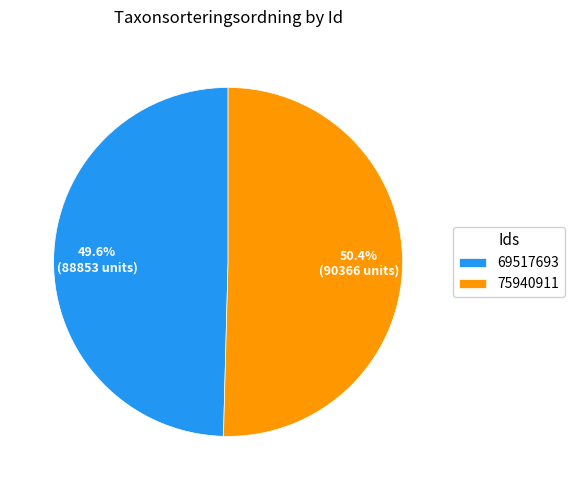

What percentage is the 75940911 slice, to the nearest percent?

50%